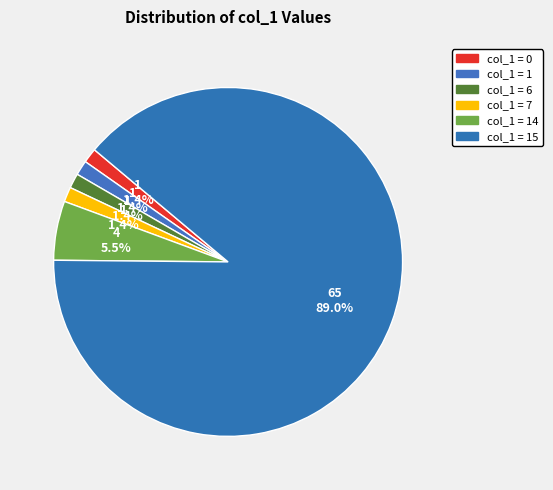

Which category has the biggest portion of the pie?

15